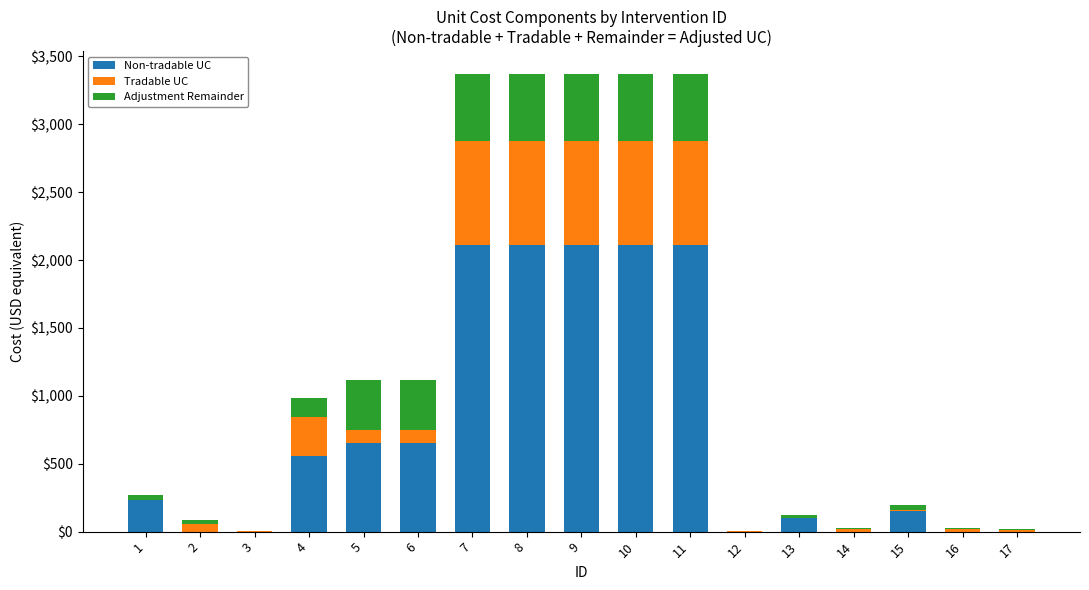

Which series has the largest total across all categories?

Non-tradable UC